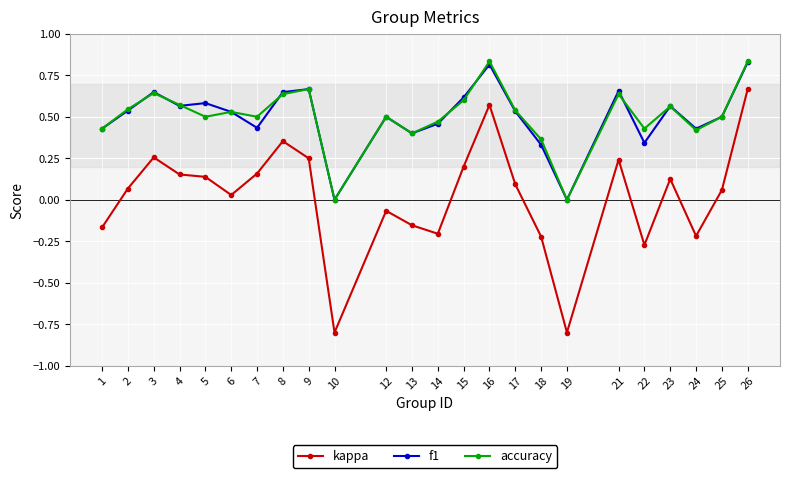

Does the chart display data point markers on the line(s)?

Yes